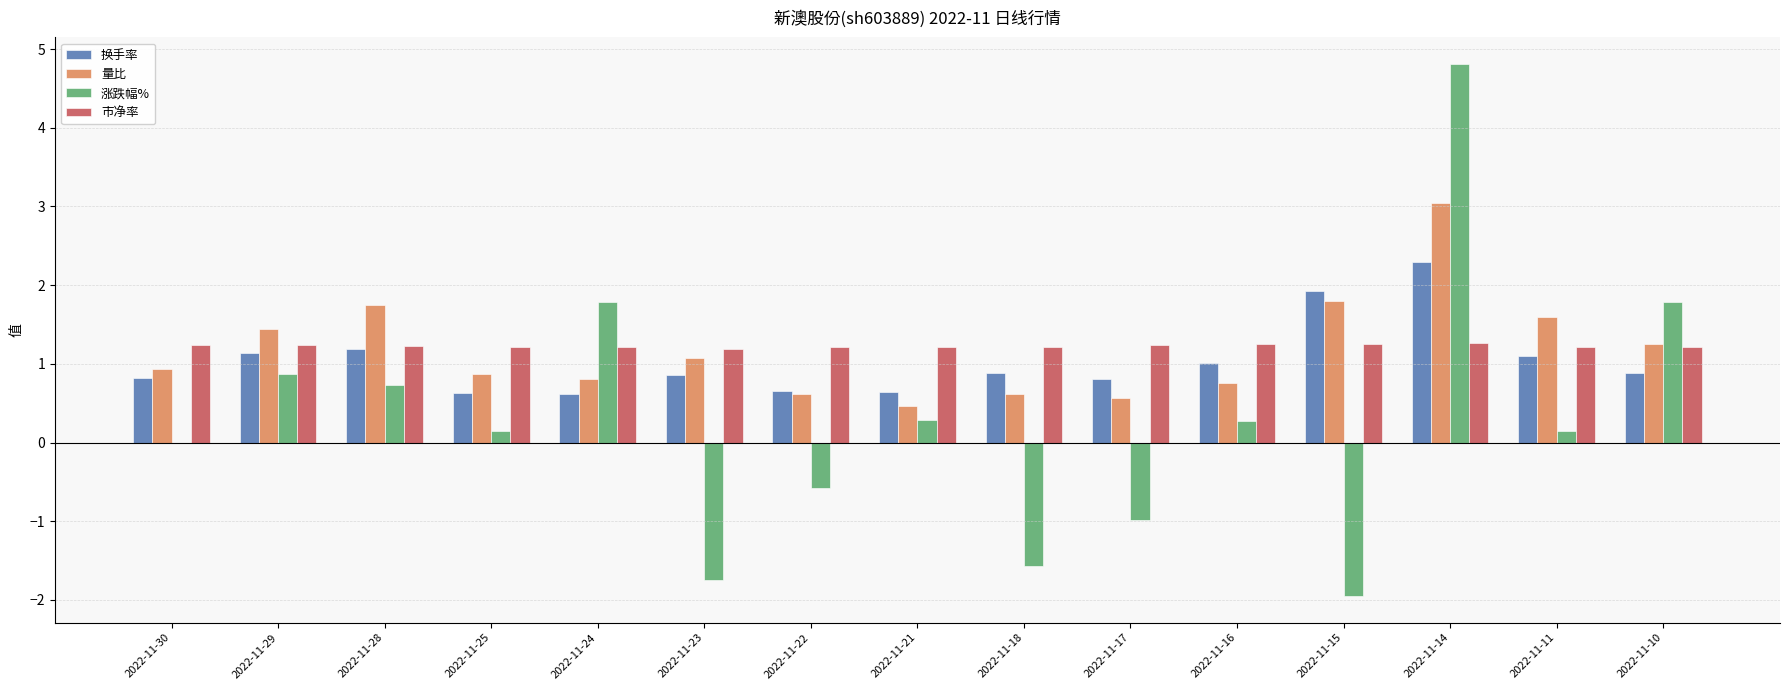

What is the sum of all 市净率 values?

18.4